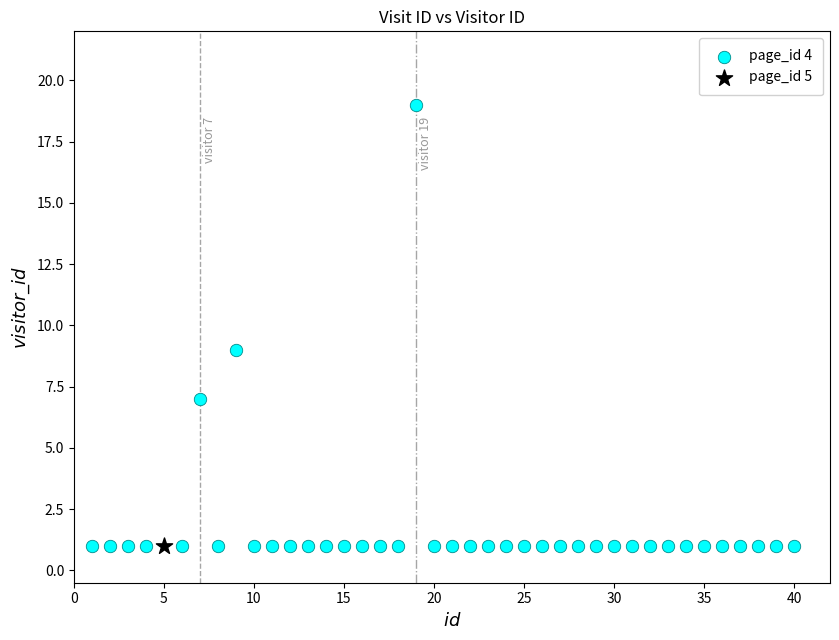

What are all the series names shown in the legend?

page_id 4, page_id 5